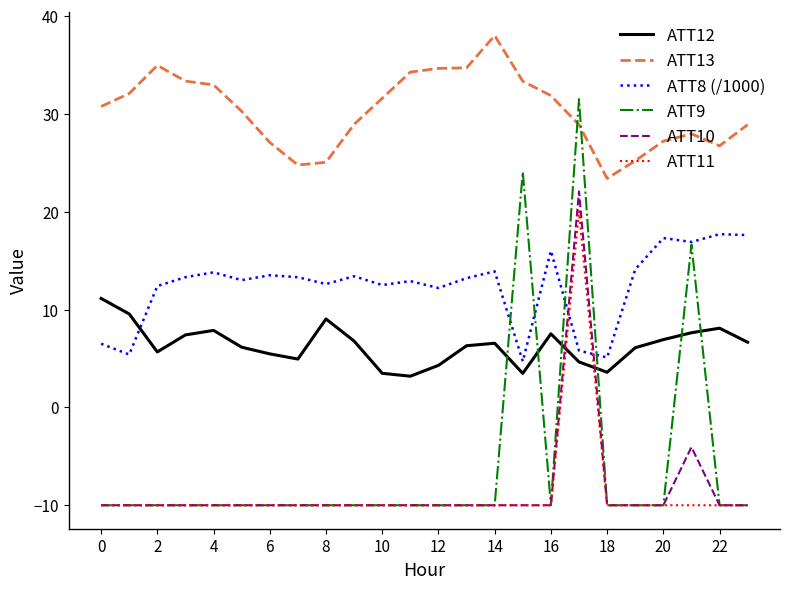

Which series ends up on top after the final intersection of ATT12 and ATT10?

ATT12